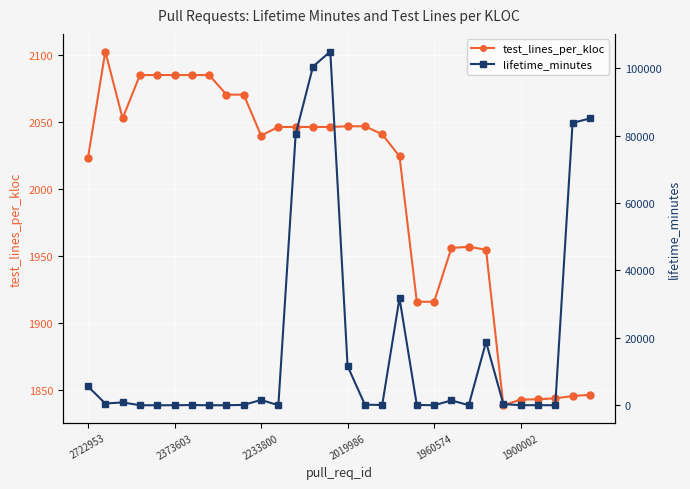

Which series has the largest total across all categories?

lifetime_minutes